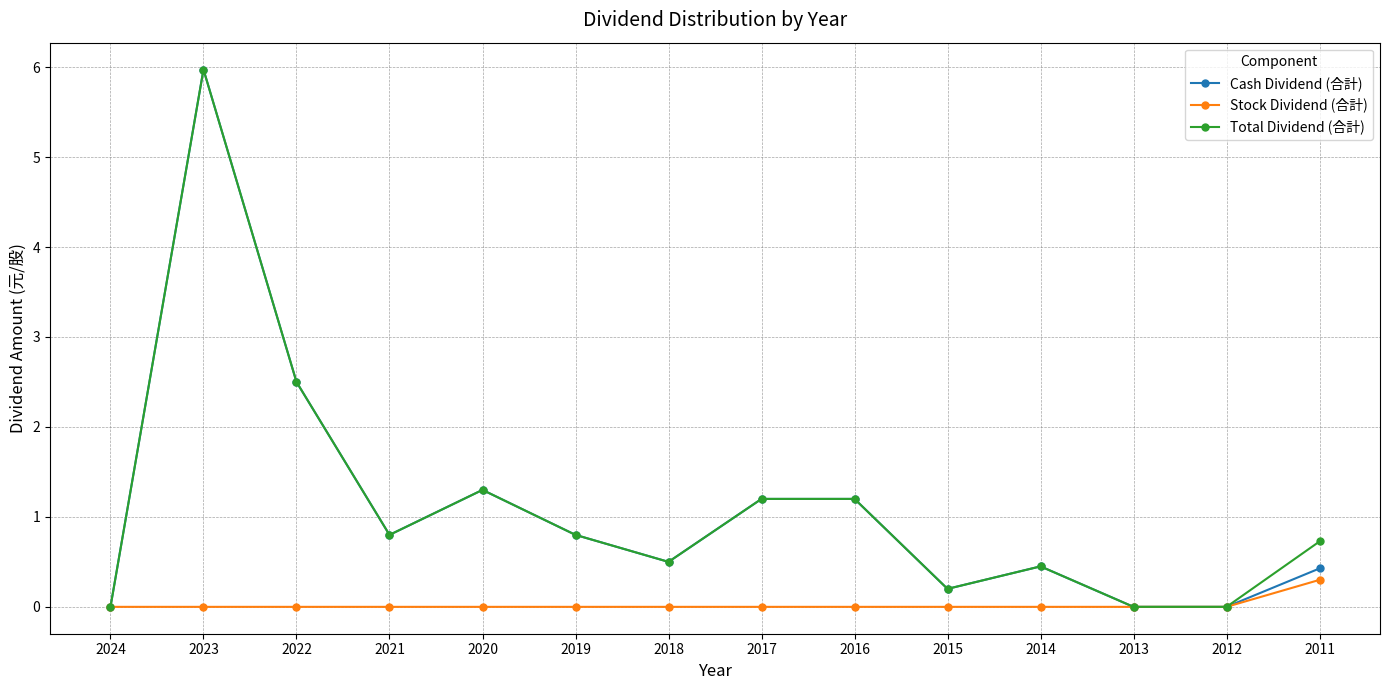

How many categories are shown in the chart?

14